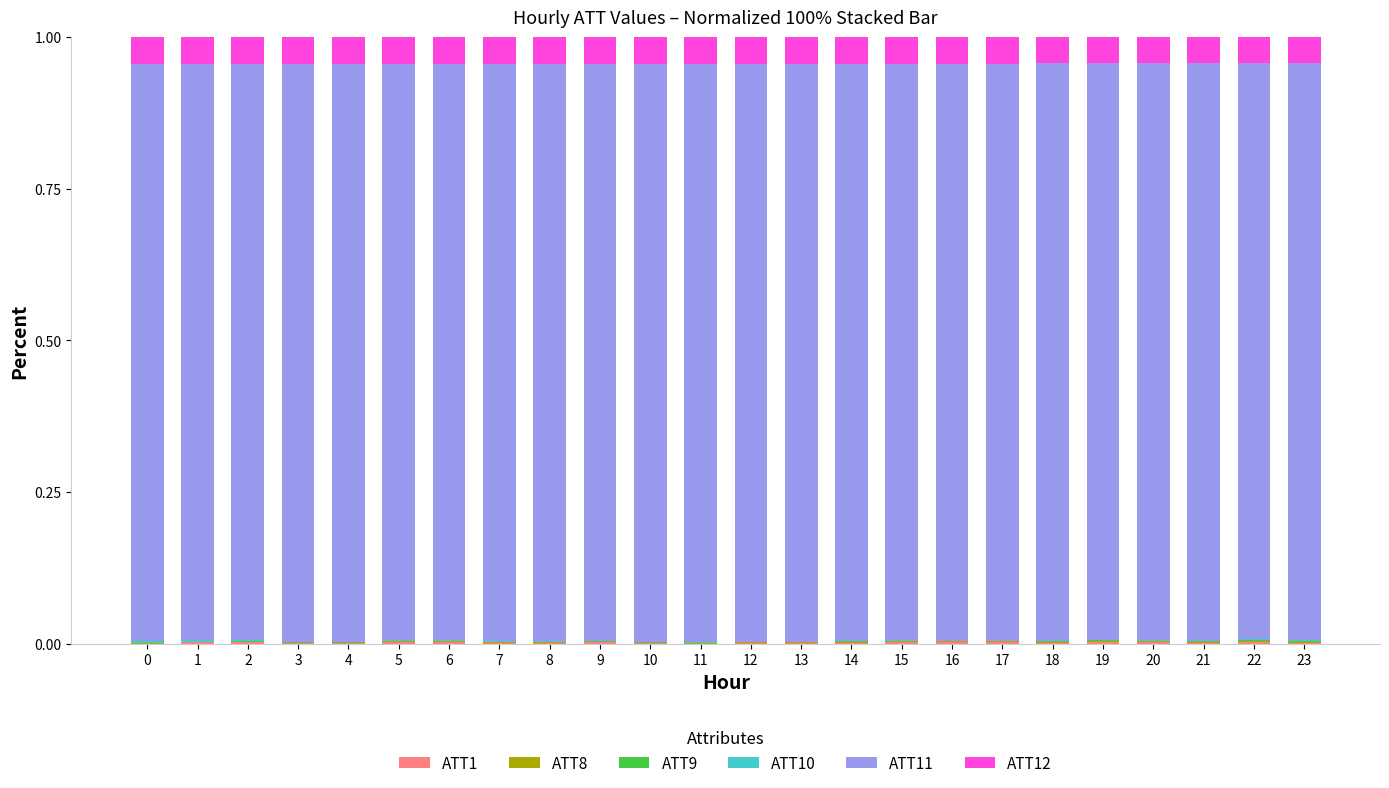

How many distinct data groups are displayed?

6